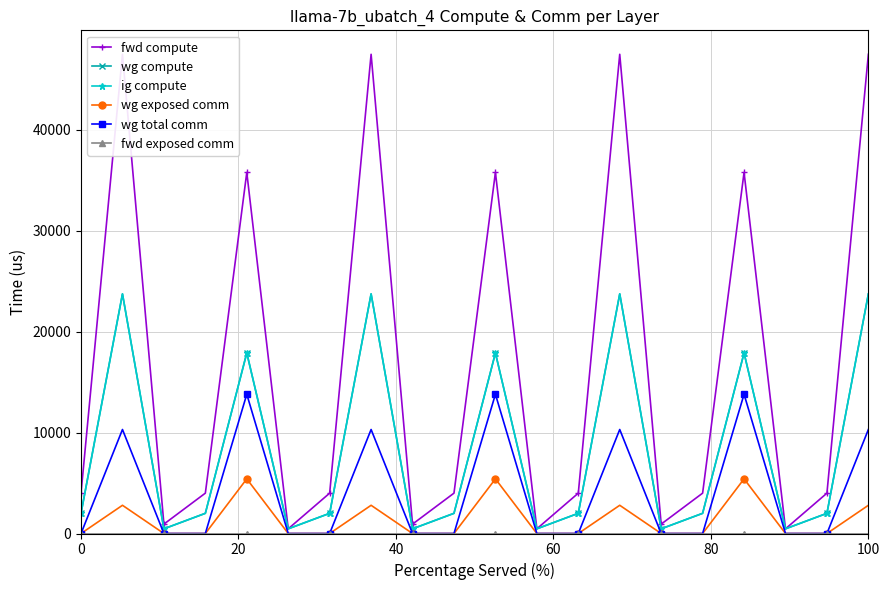

The value of wg total comm at 13 is 6220.8. True or false?

False